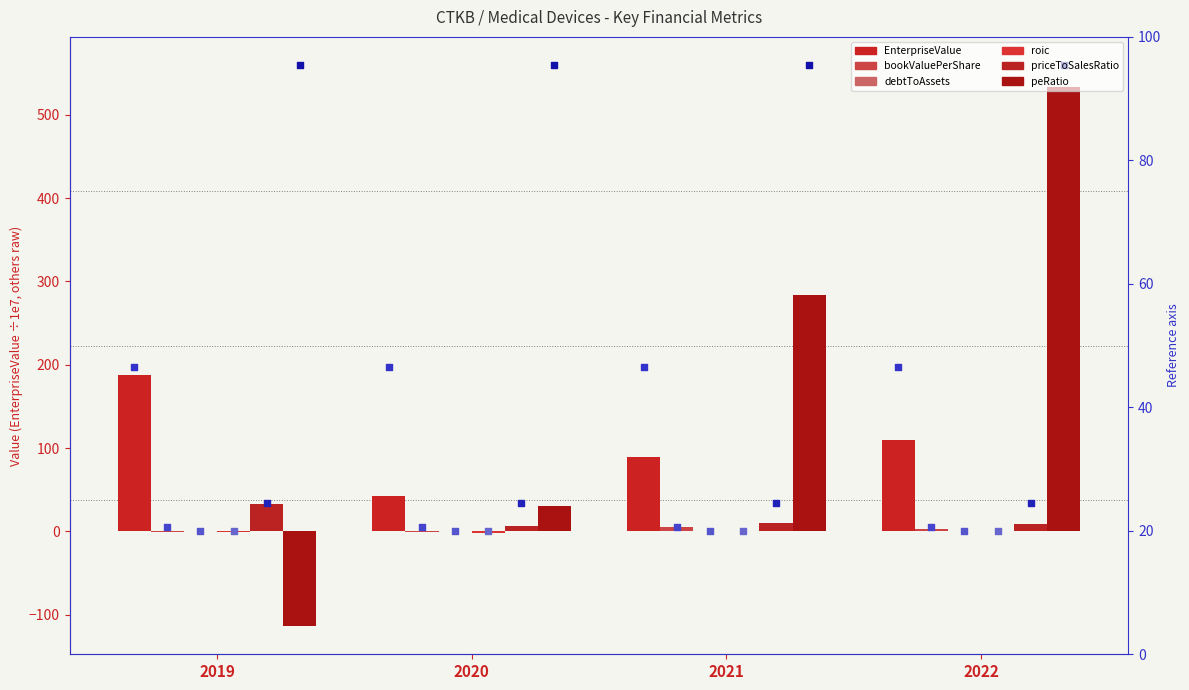

At which category is the sum across all series the highest?

2022